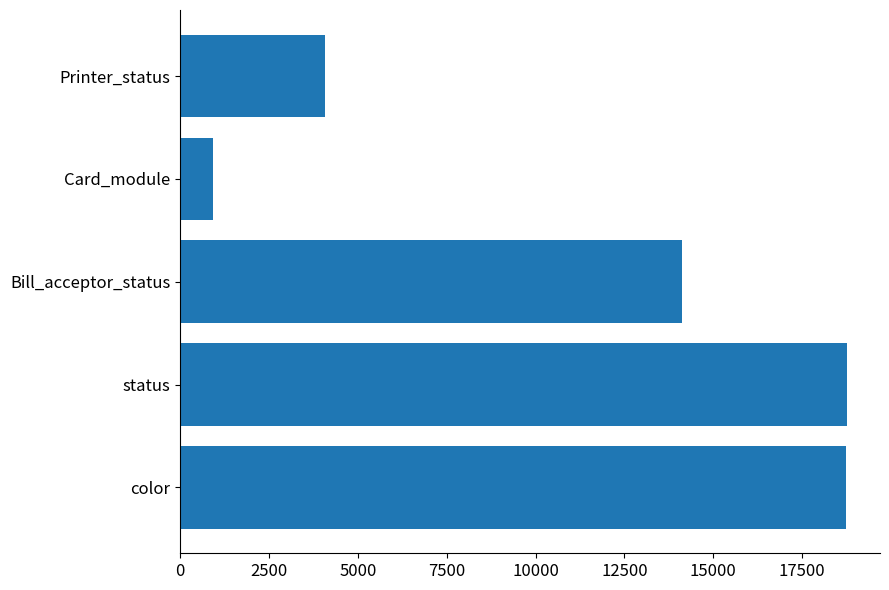

Between Bill_acceptor_status and status, which is larger?

status